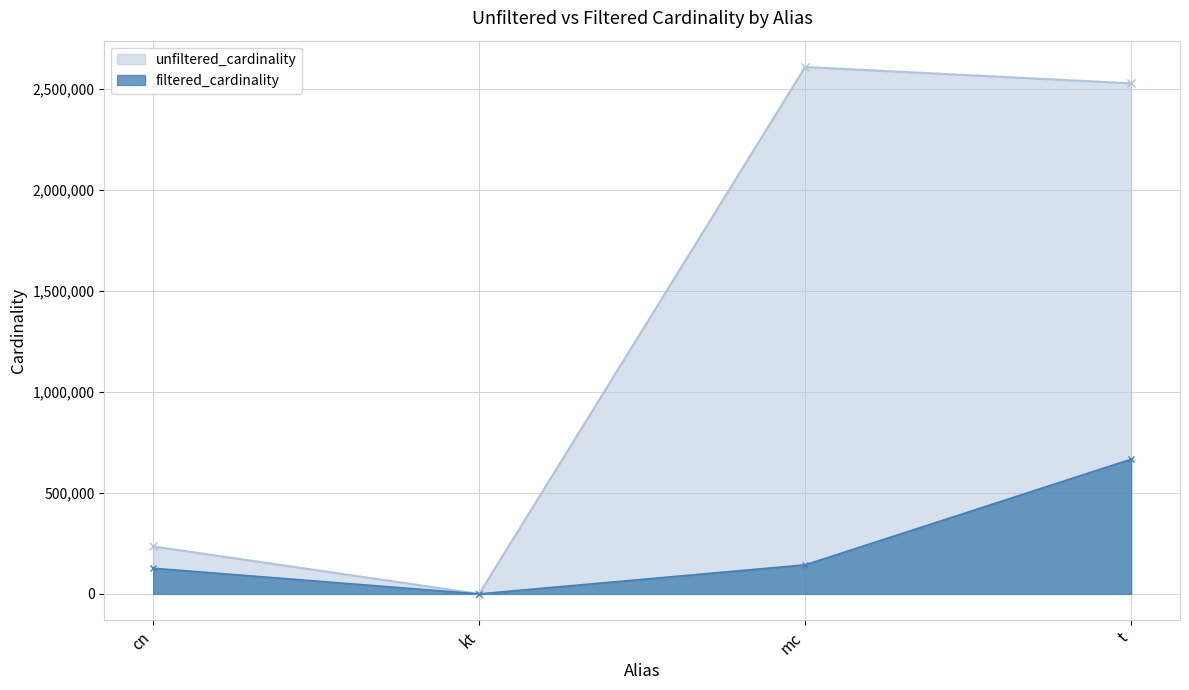

At which category does unfiltered_cardinality reach its first local peak?

mc